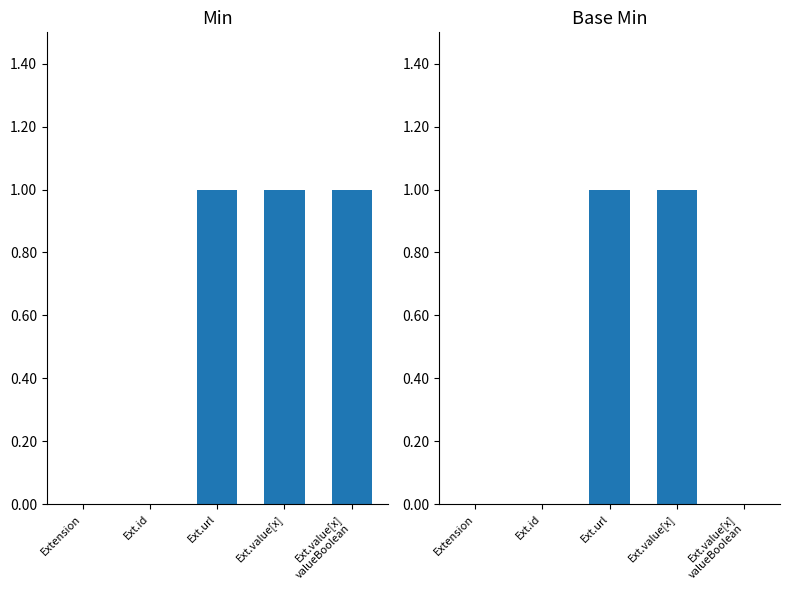

How many values in the Min series are below 1?

2